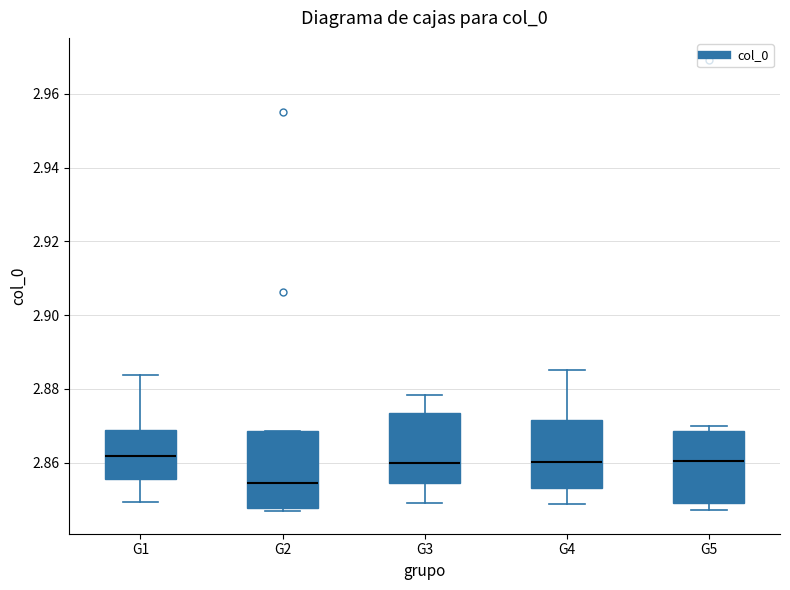

Where is the upper edge of the box for G5 on the y-axis? The values are not printed on the chart, so give them approximately, as read against the axis.

2.868